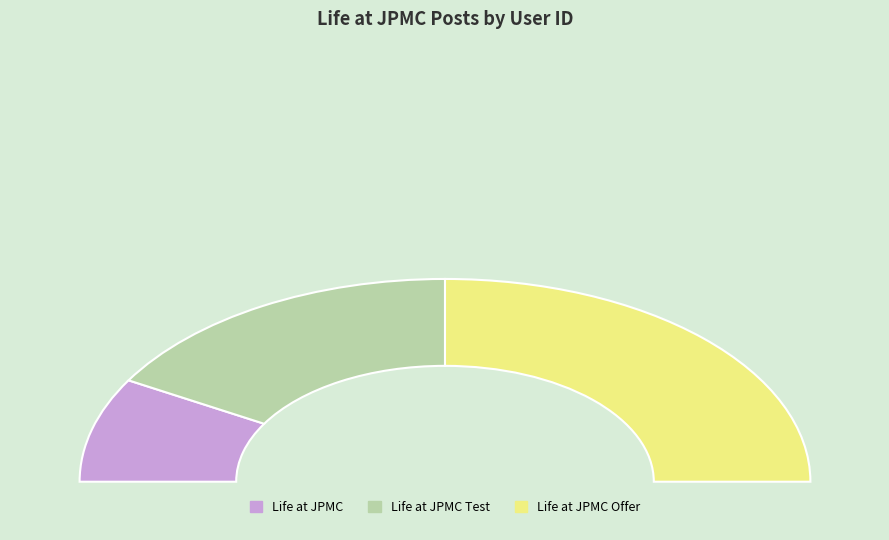

Which category has the biggest portion of the pie?

Life at JPMC Offer